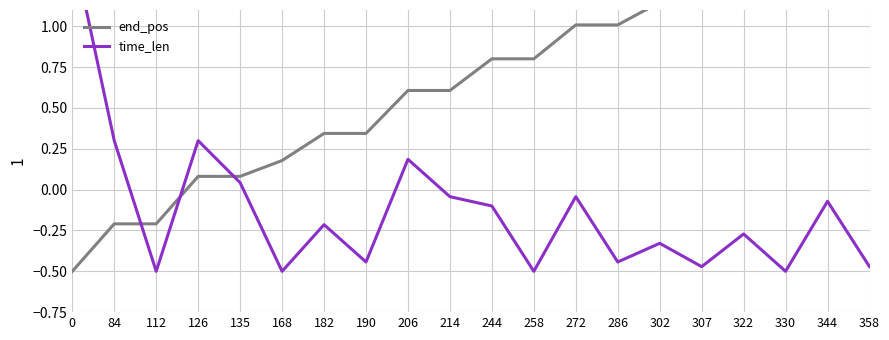

Reading left to right, transcribe all the data shown in this chart.

end_pos: 0=-0.5	84=-0.2	112=-0.2	126=0.1	135=0.1	168=0.2	182=0.3	190=0.3	206=0.6	214=0.6	244=0.8	258=0.8	272=1.0	286=1.0	302=1.1	307=1.1	322=1.3	330=1.3	344=1.5	358=1.5
time_len: 0=1.5	84=0.3	112=-0.5	126=0.3	135=0.0	168=-0.5	182=-0.2	190=-0.4	206=0.2	214=-0.0	244=-0.1	258=-0.5	272=-0.0	286=-0.4	302=-0.3	307=-0.5	322=-0.3	330=-0.5	344=-0.1	358=-0.5